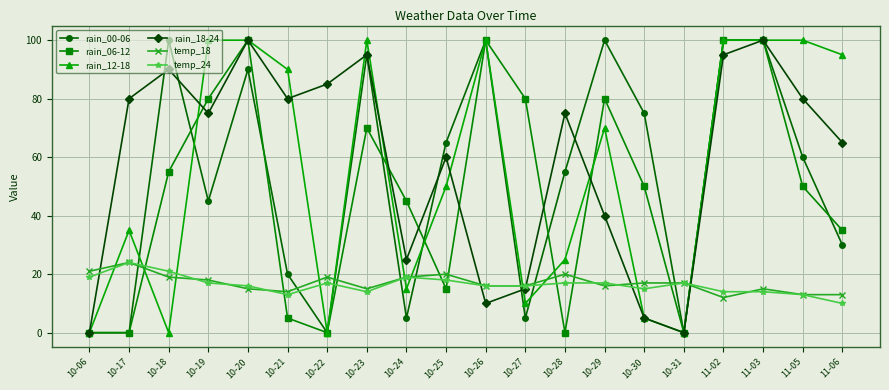

True or false: rain_12-18 has a value of 68 at 10-26.

False